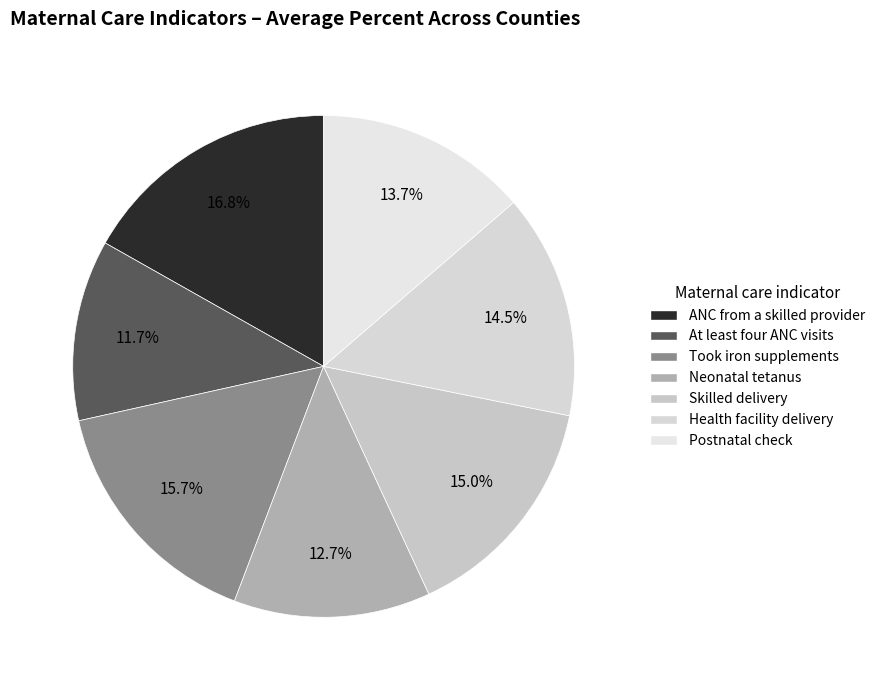

Is the sum of Health facility delivery and Postnatal check greater than half?

No